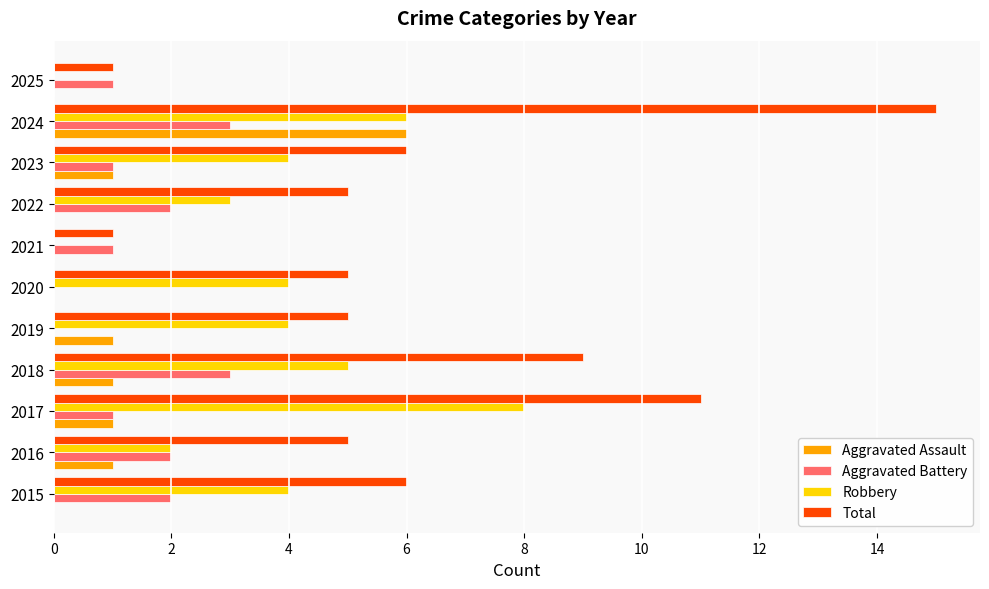

The Robbery series shows 0 at 2025. True or false?

True